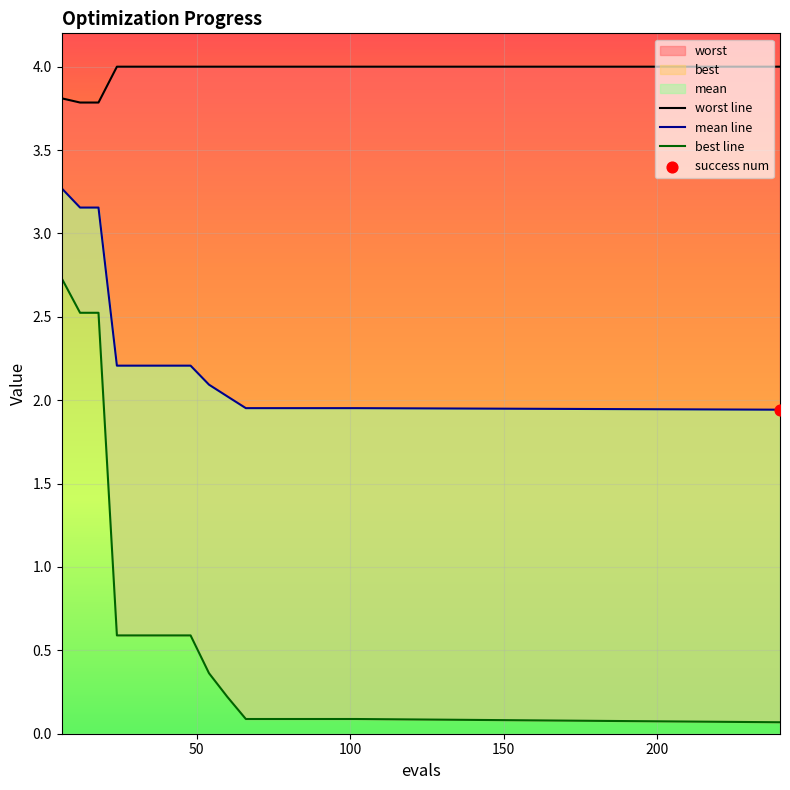

Which series reaches the minimum Y coordinate?

best line